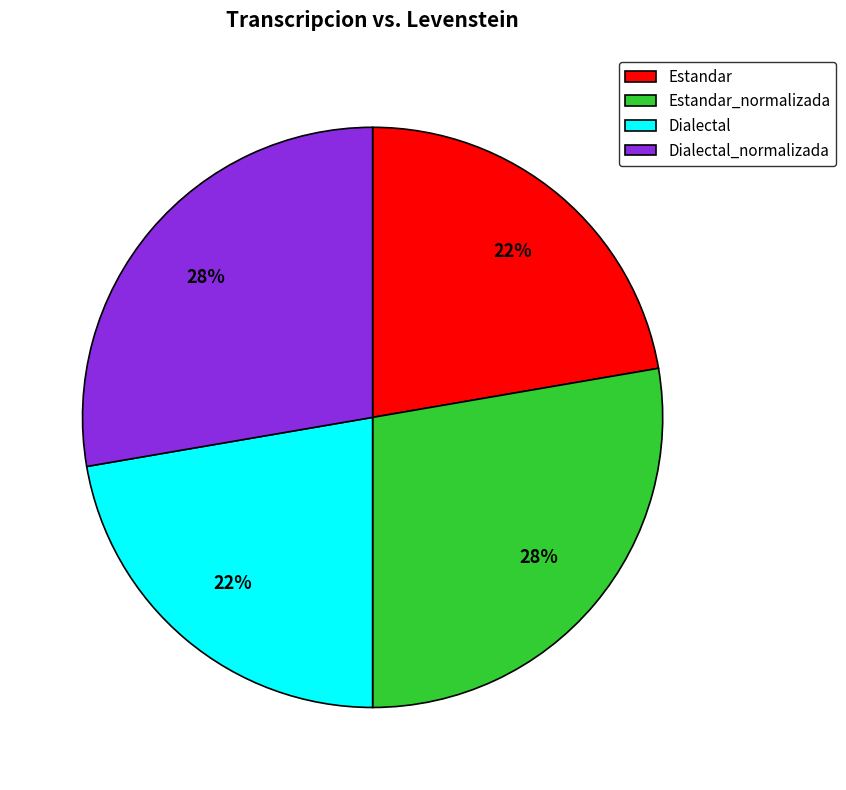

The Dialectal slice represents 35% of the pie. True or false?

False